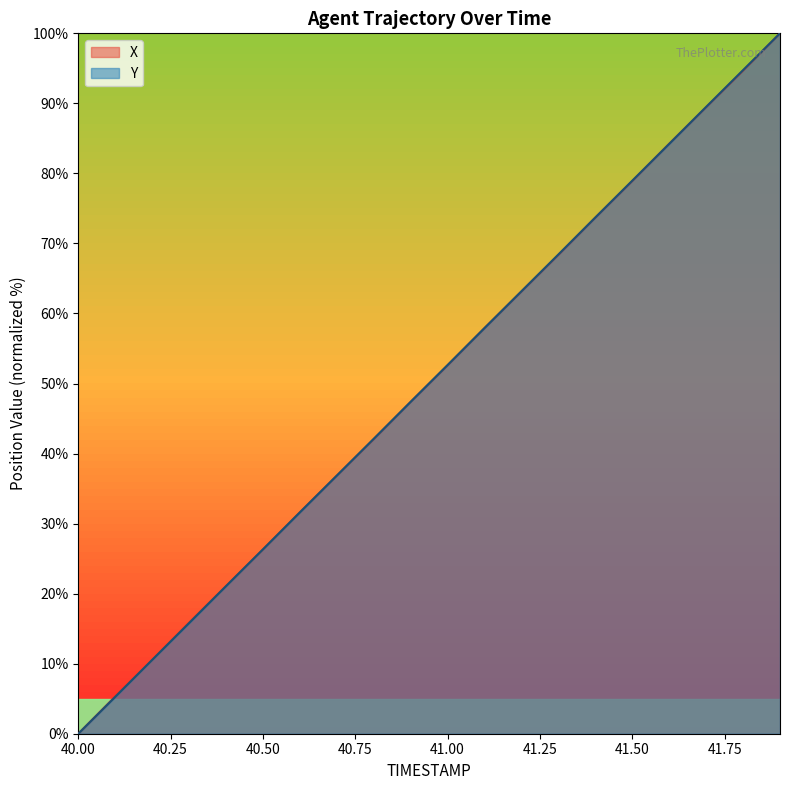

List the series in order of their overall mean, highest first.

Y, X